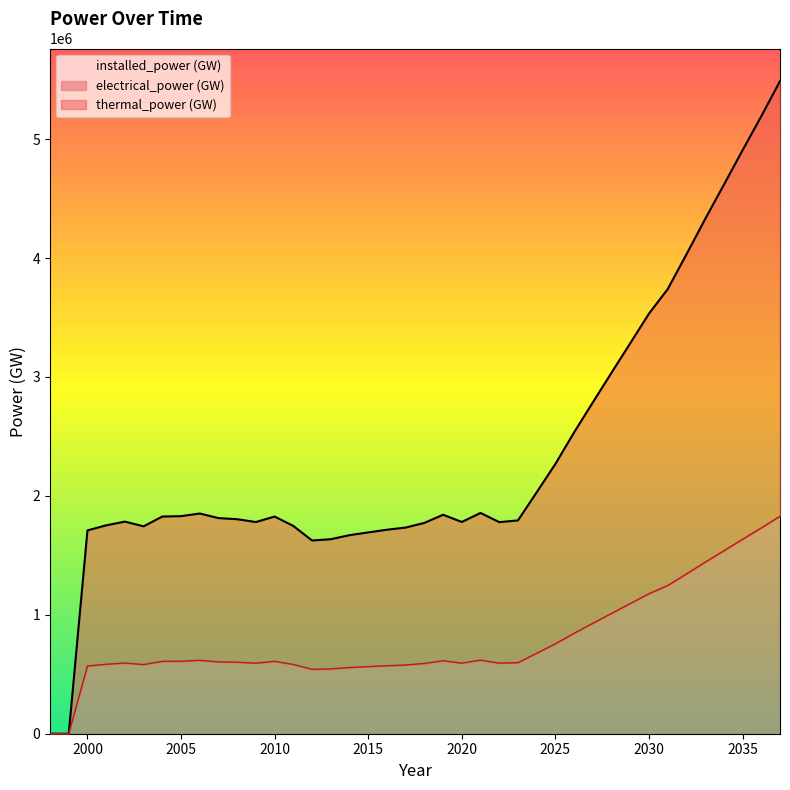

Is the value of electrical_power (GW) at 2034 greater than the value of thermal_power (GW) at 2008?

Yes